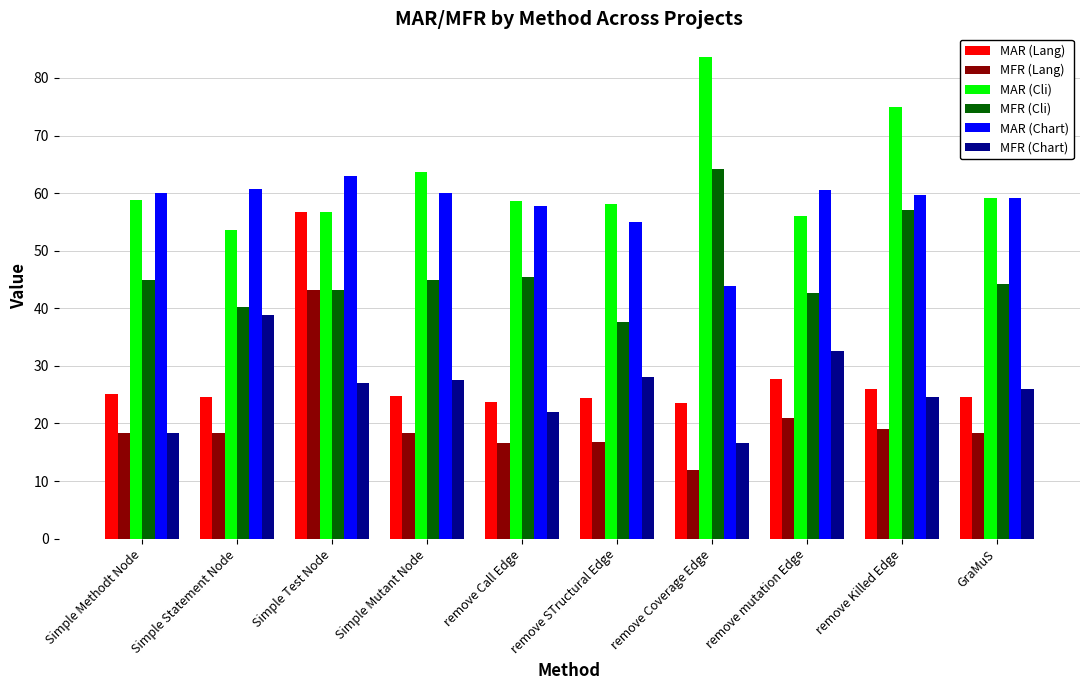

The value of MFR (Cli) at remove Call Edge is 45.5. True or false?

True